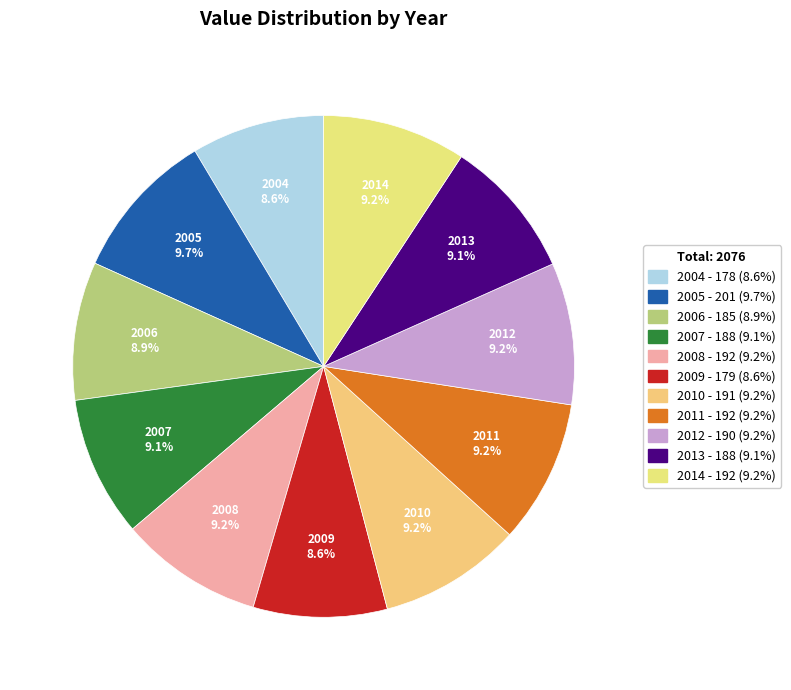

To the nearest percent, what is the average slice percentage?

9%